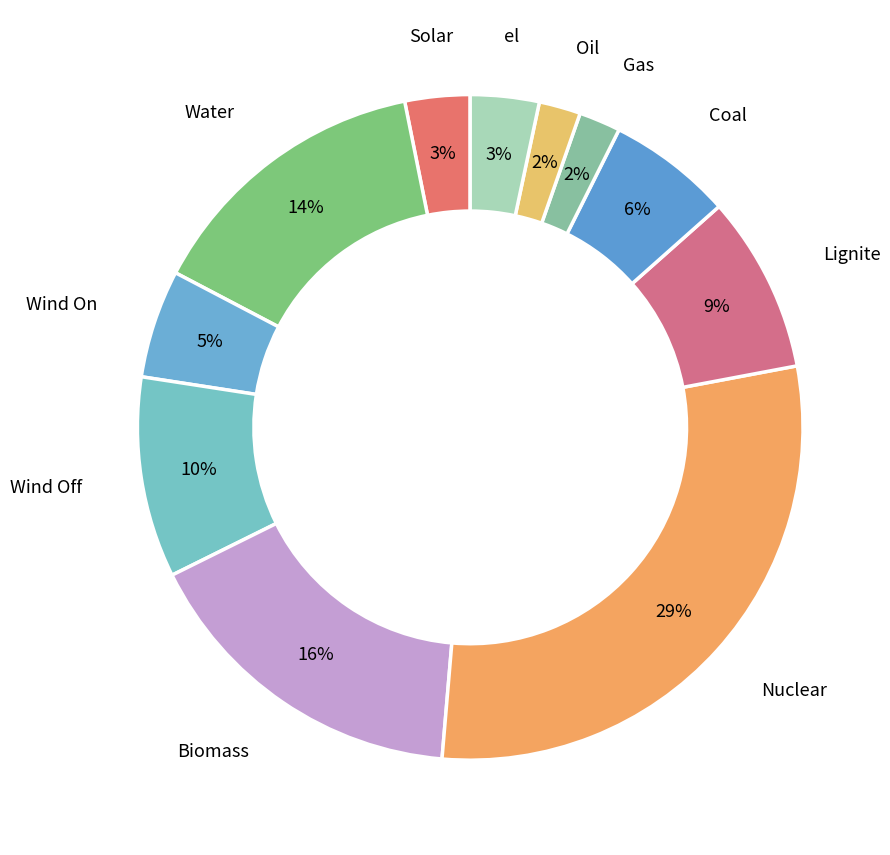

True or false: Lignite accounts for 9% of the total.

True